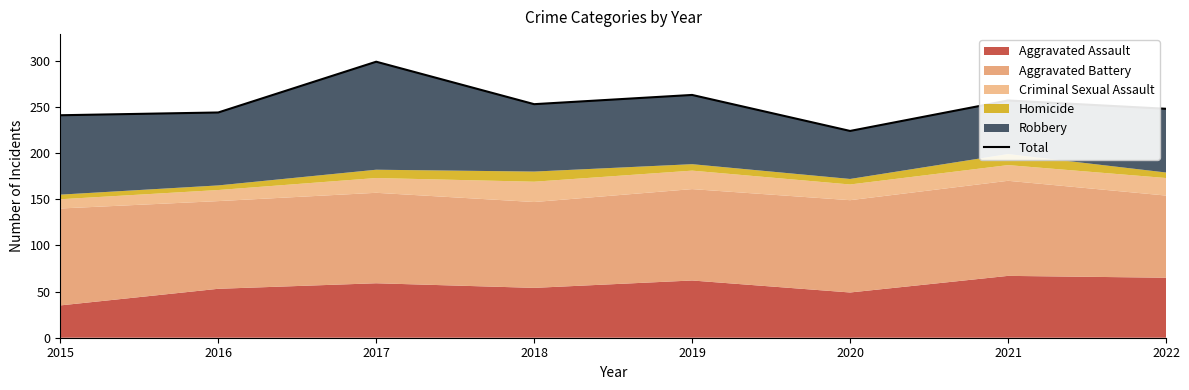

Reading left to right, transcribe all the data shown in this chart.

241	244	299	253	263	224	257	248